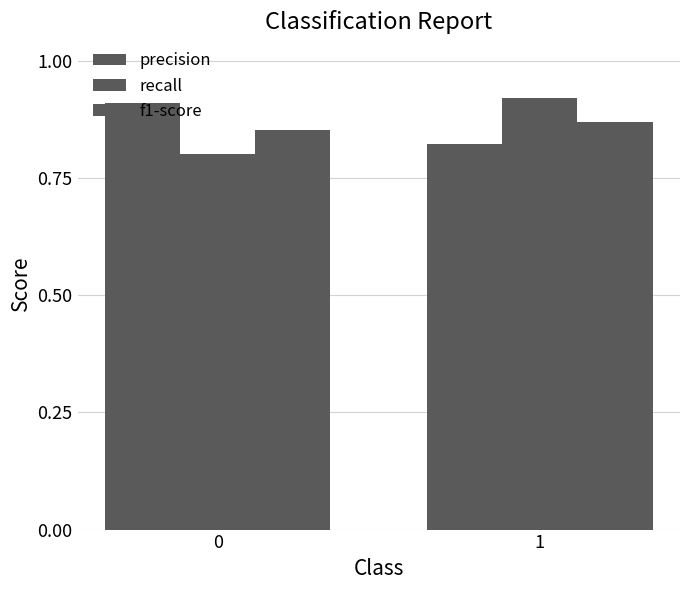

At how many categories does at least one series exceed 0?

2